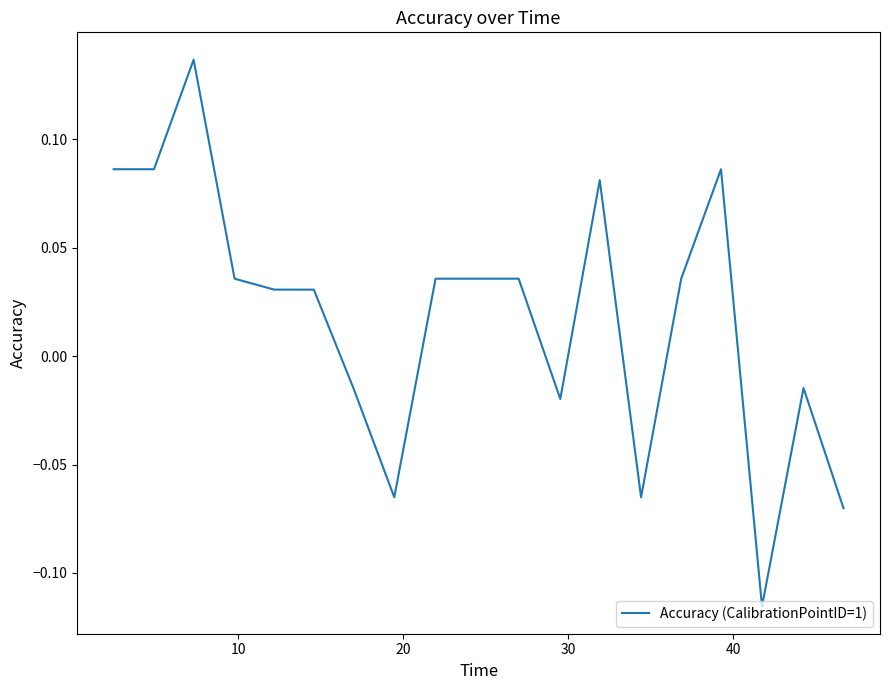

What is the difference between the maximum and minimum values?

0.3